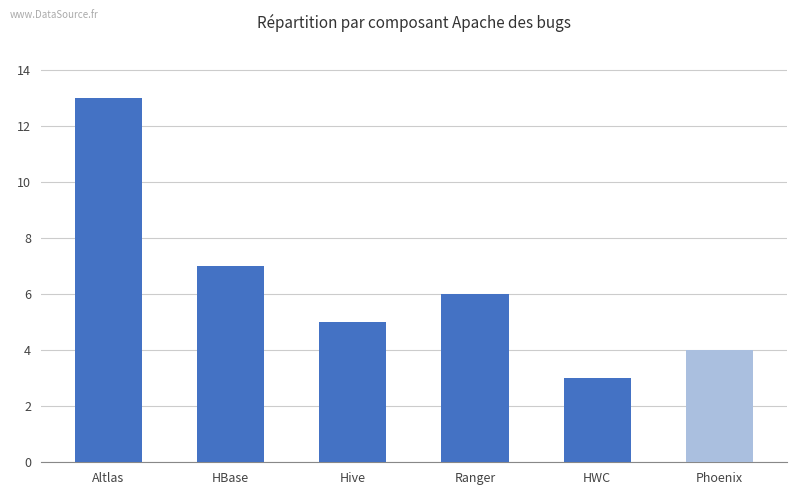

What is the sum of the values at Phoenix and Ranger?

10